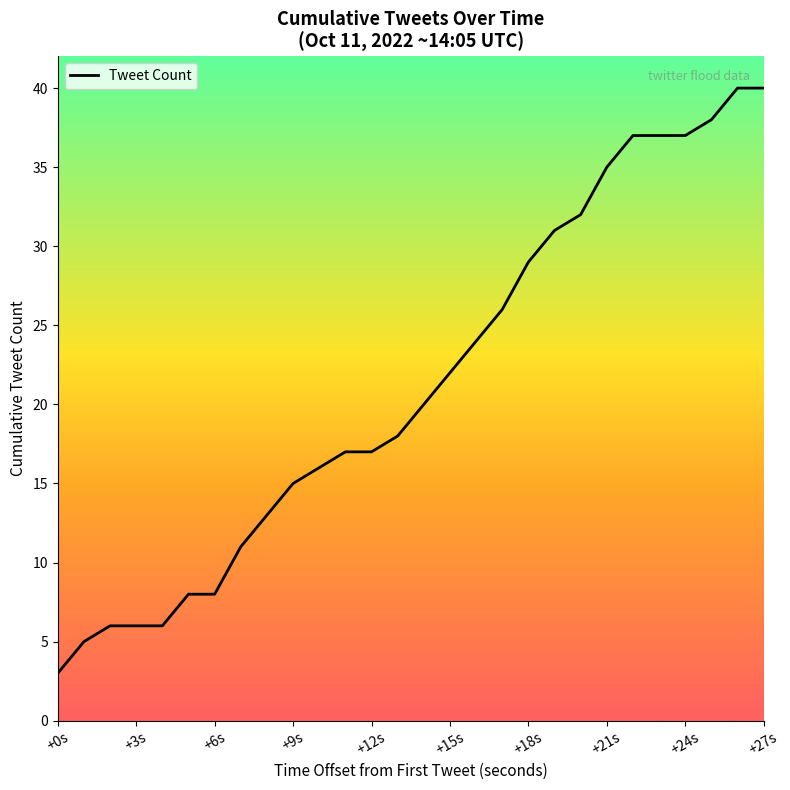

What is the maximum value shown in the chart?

40